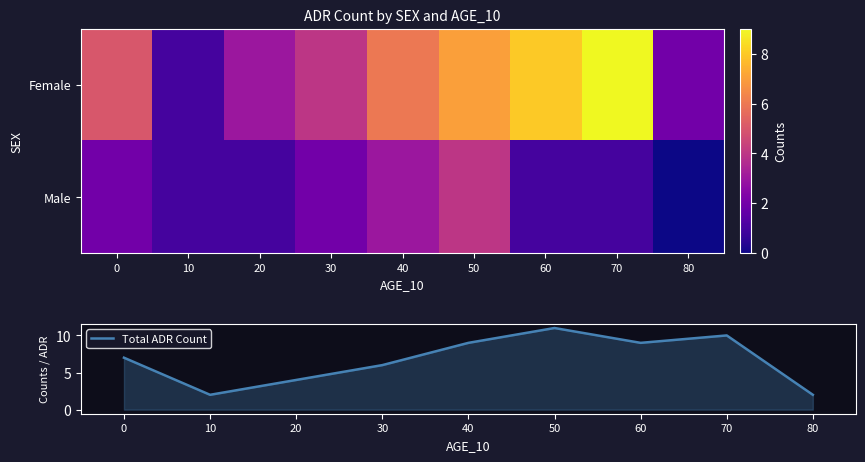

Is it true that Total ADR Count equals 11 at 50?

True